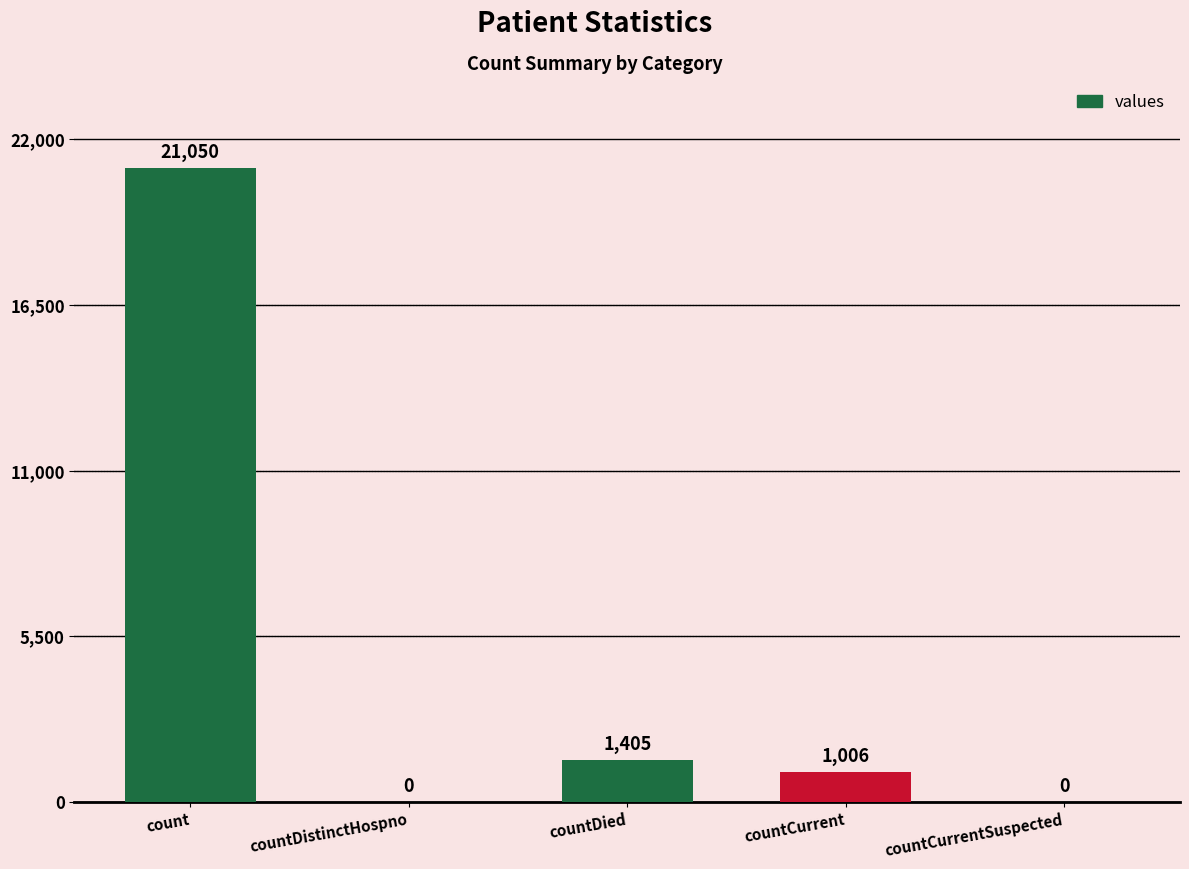

What is the greatest value displayed?

21050